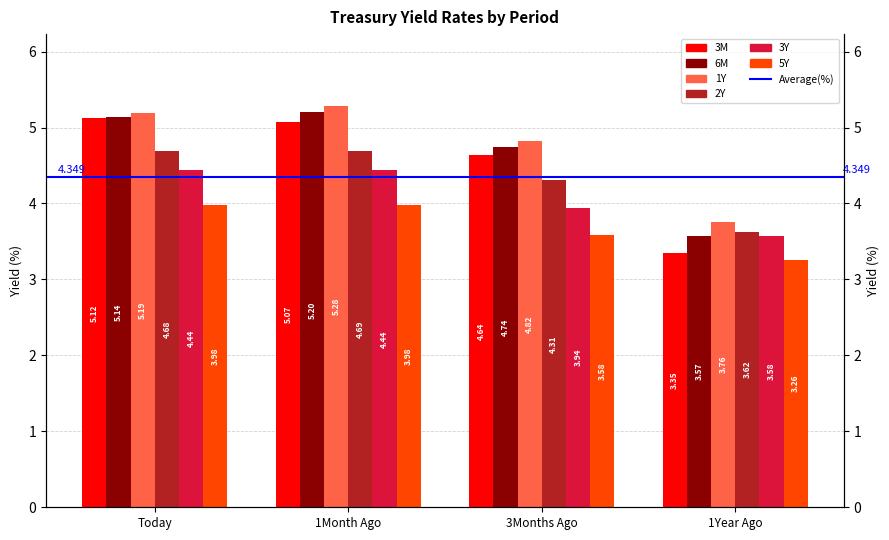

Rank the categories by 5Y value from highest to lowest.

Today, 1Month Ago, 3Months Ago, 1Year Ago